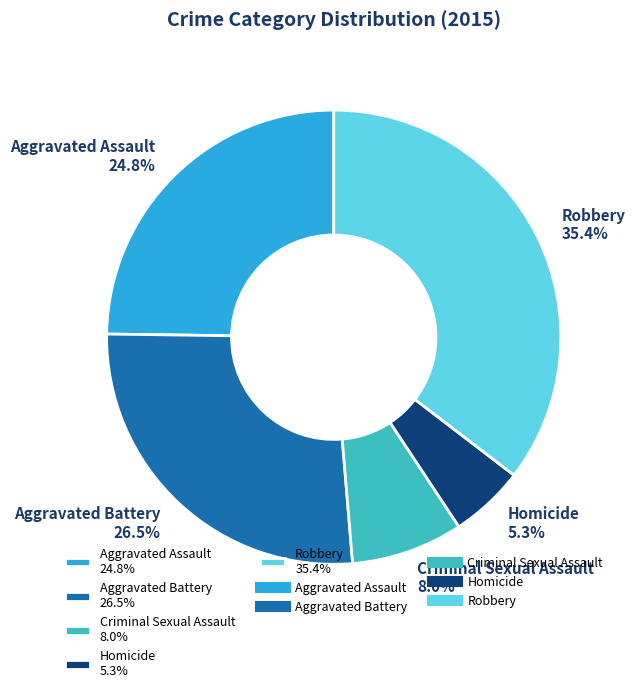

How many segments does this pie chart have?

5